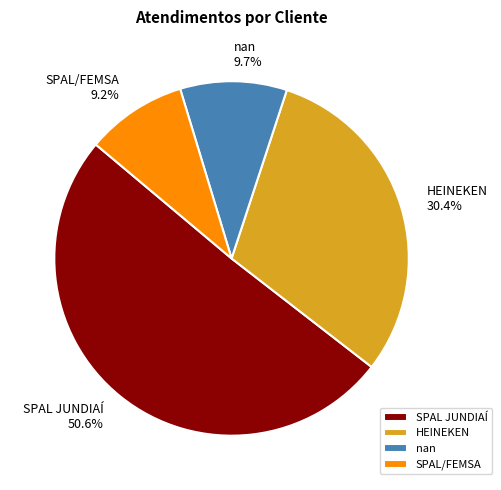

Does any single category account for the majority?

Yes